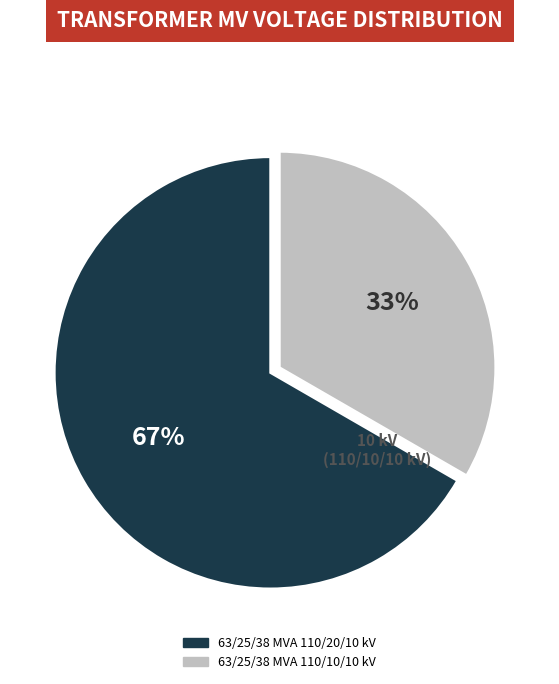

Does any single category account for the majority?

Yes